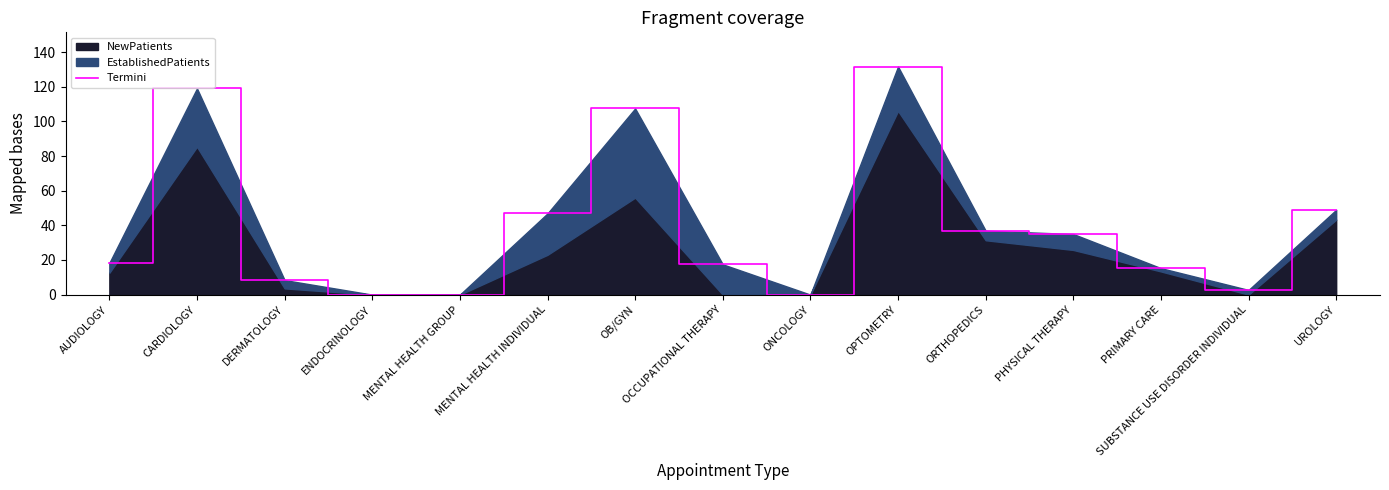

The value at UROLOGY is 29.5. True or false?

False